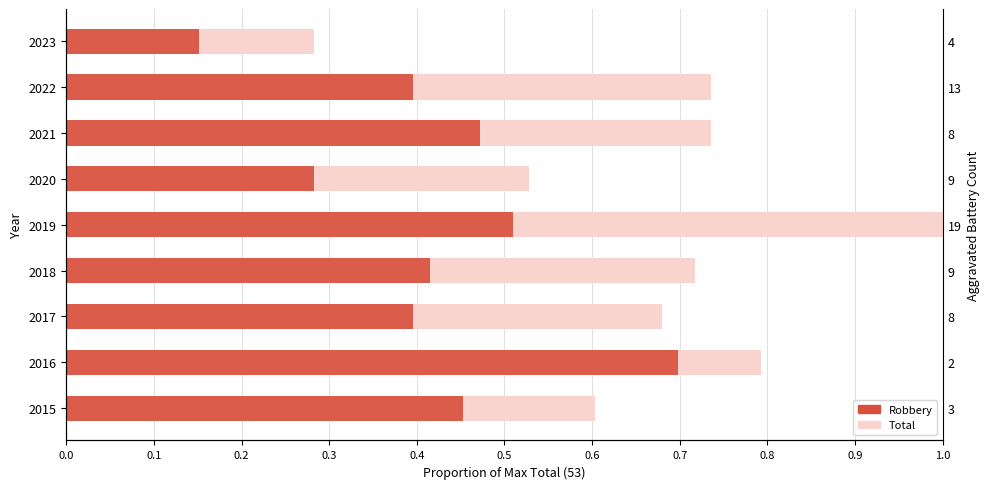

The chart shows a value of 0.6 at 2017. True or false?

False